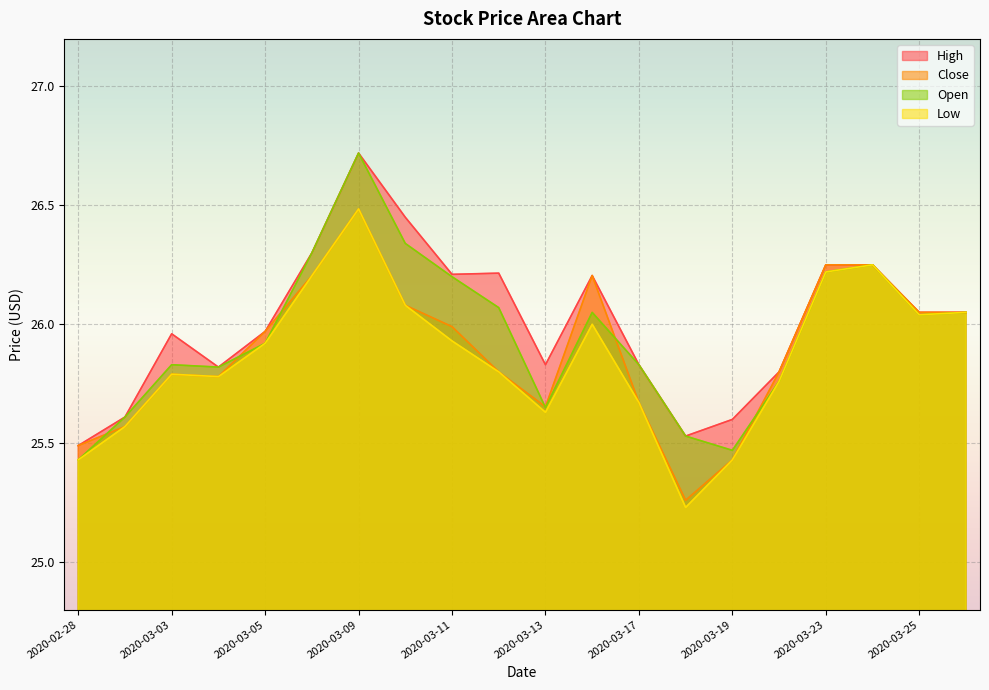

What is the spread (max minus min) of values at 2020-03-11?

0.3